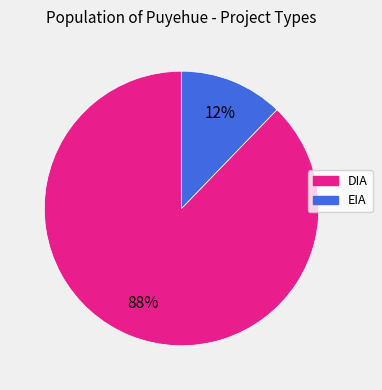

Between EIA and DIA, which is larger?

DIA